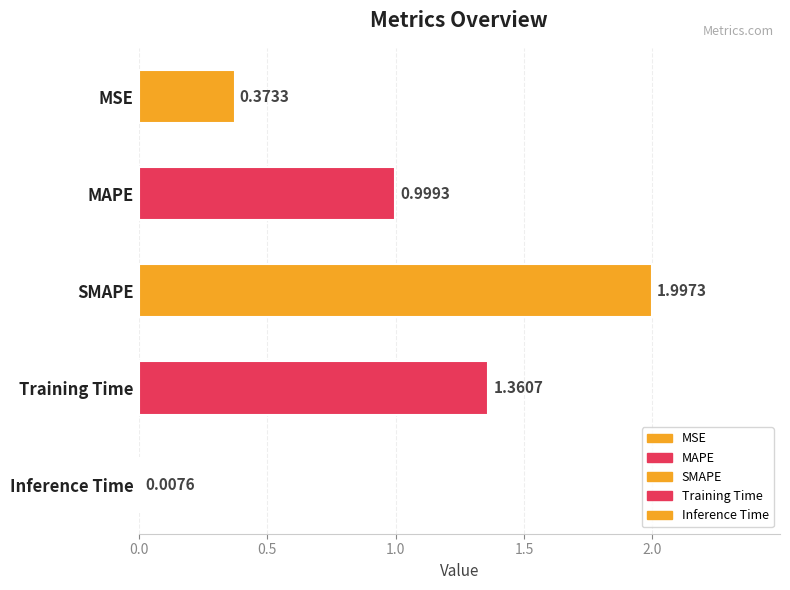

What is the sum of all values?

4.7